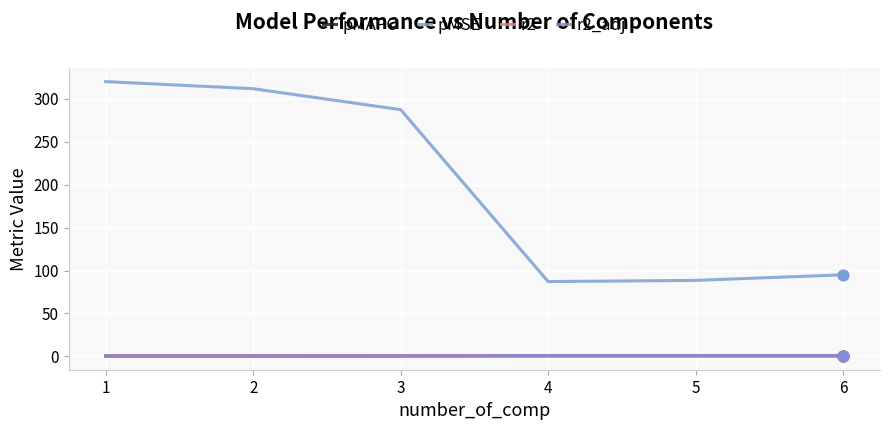

Which series has the largest total across all categories?

pMSE